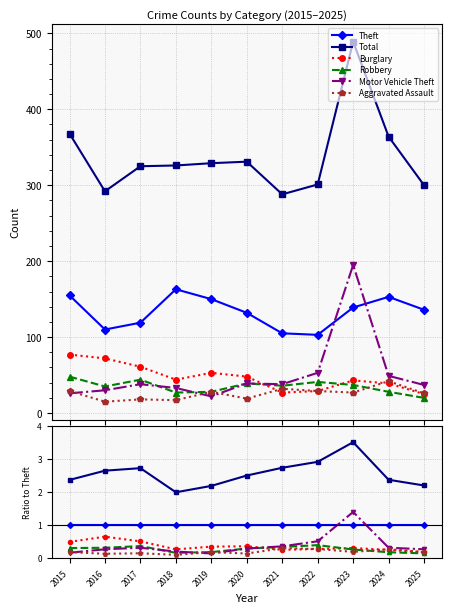

Rank the series at 2020 from highest to lowest value.

Total, Theft, Burglary, Robbery, Motor Vehicle Theft, Aggravated Assault